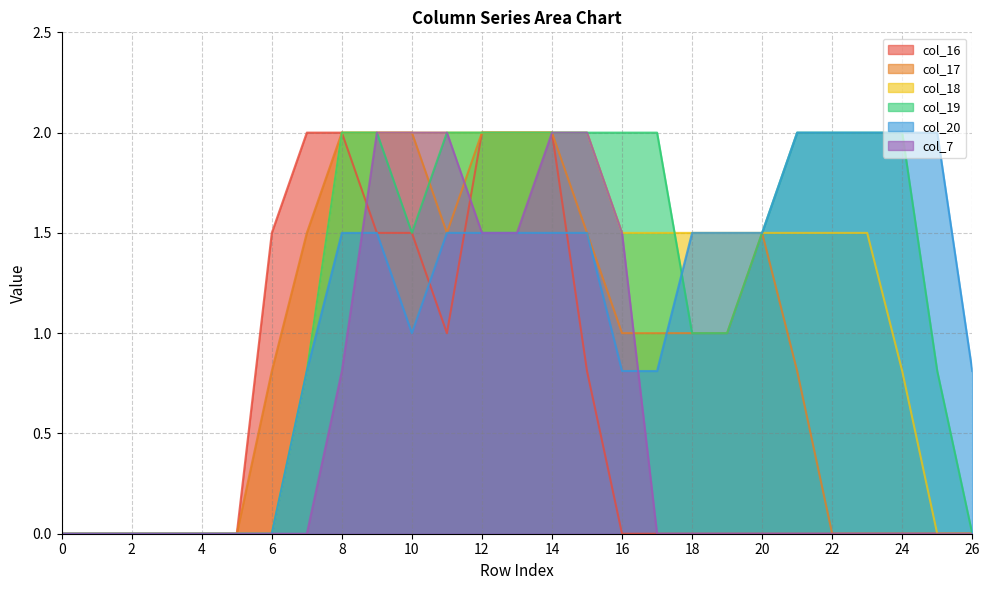

Count the col_18 values in the range 0 to 2.

27